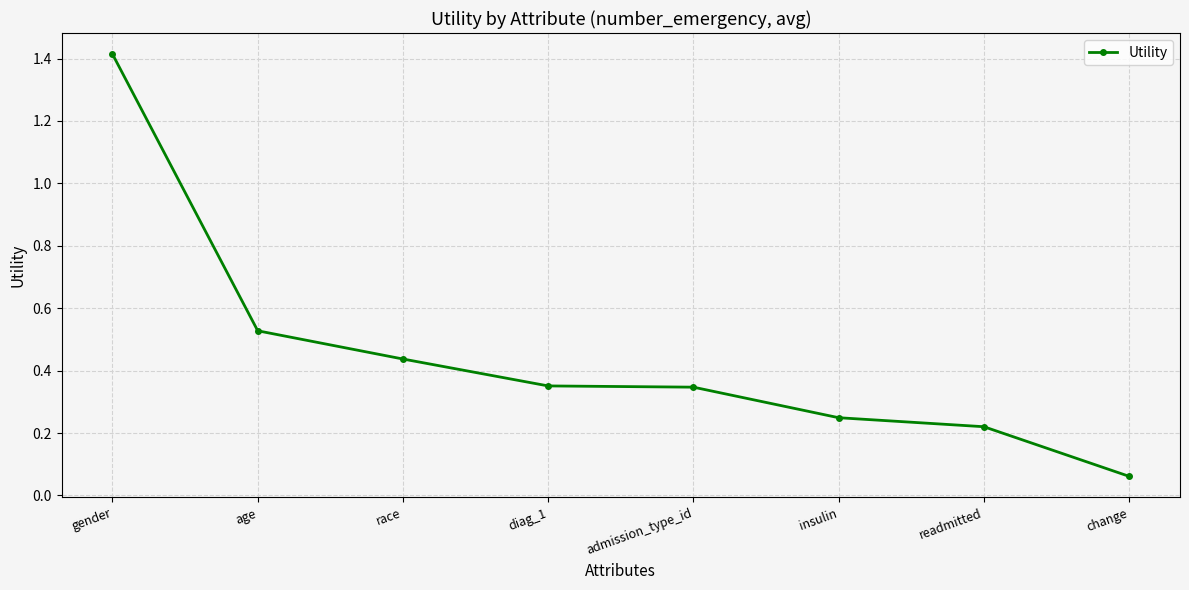

Which has a higher value, admission_type_id or change?

admission_type_id